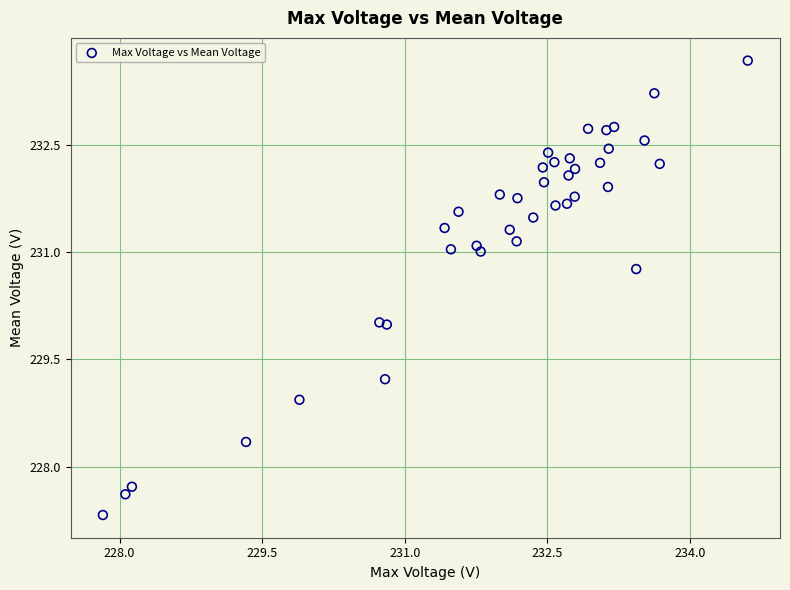

What is the range of X values (max minus min)?

6.8